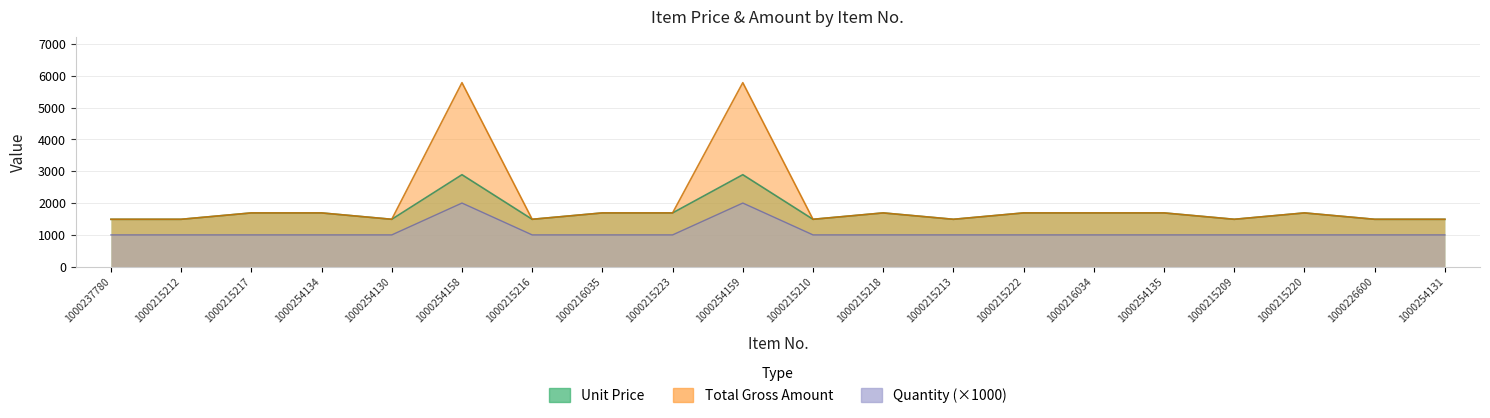

At which label is Quantity closest to 1500?

1000237780